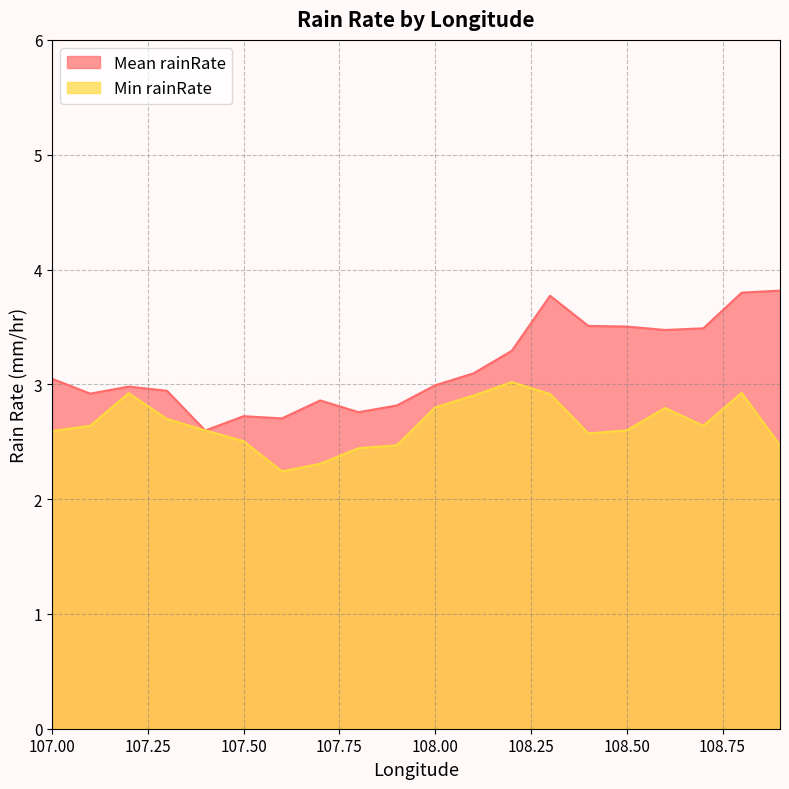

List the labels in order of Min rainRate value, smallest first.

107.6, 107.7, 107.8, 107.9, 108.9, 107.5, 108.4, 107.0, 108.5, 107.4, 108.7, 107.1, 107.3, 108.6, 108.0, 108.1, 108.3, 107.2, 108.8, 108.2